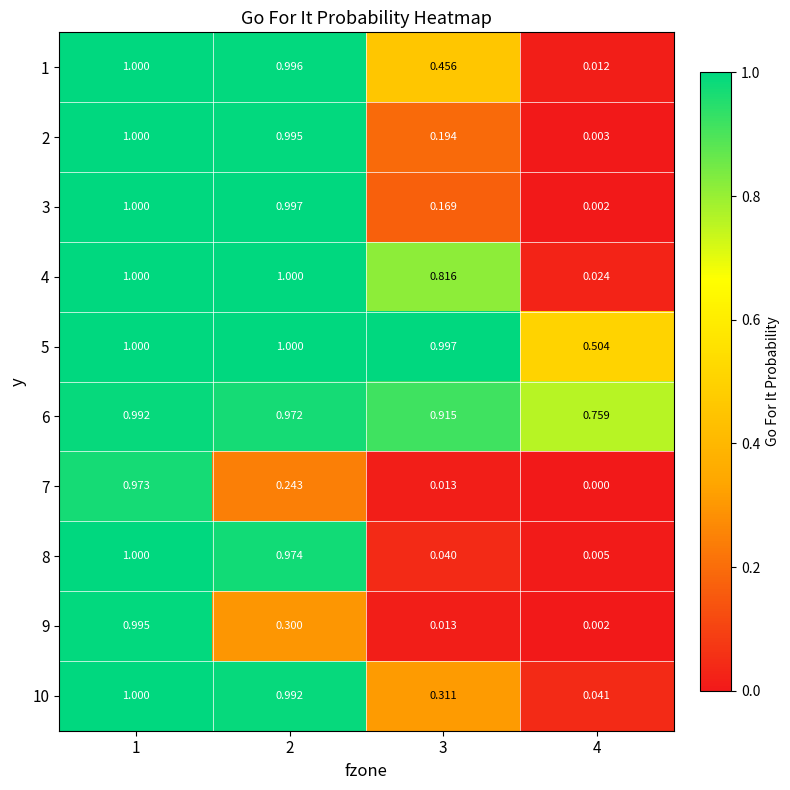

Is the value of 2 at 1 greater than the value of 8 at 2?

Yes